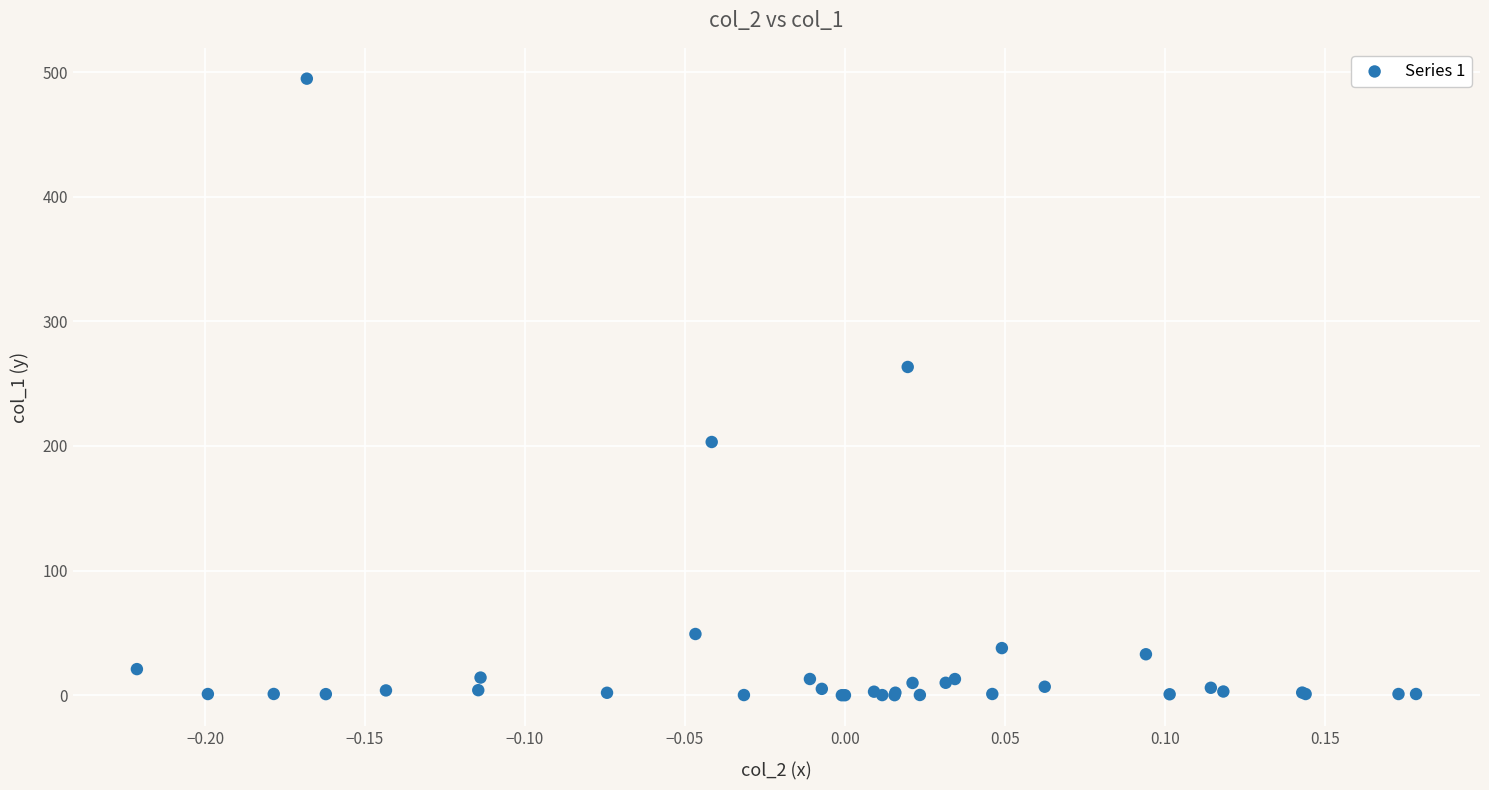

What Y value in the scatter plot is closest to 247?

263.4